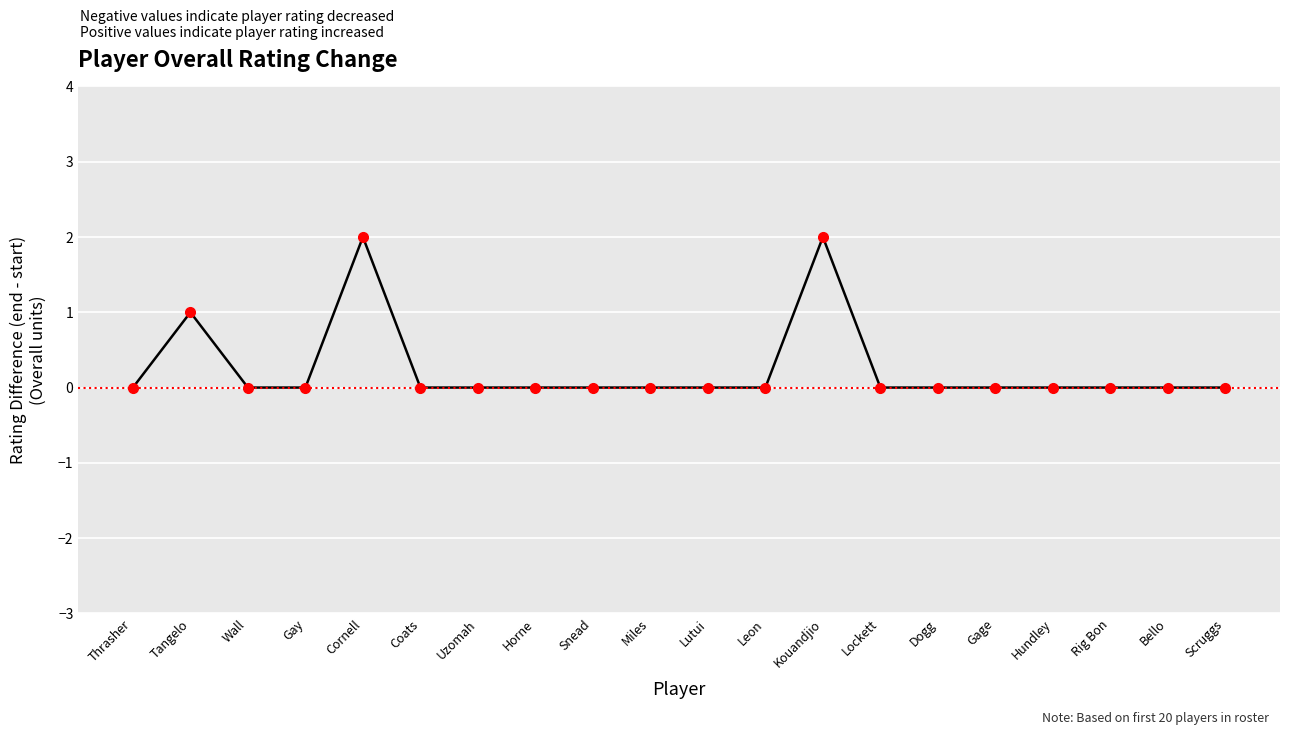

True or false: there are more than 2 points higher than both neighbors.

True